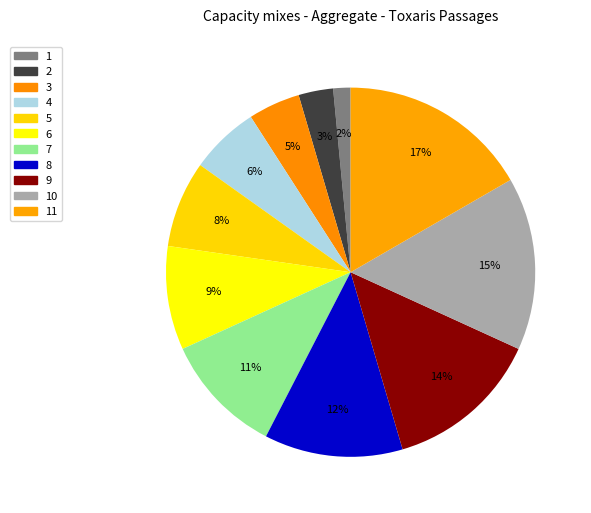

Rank the categories by value from lowest to highest.

1, 2, 3, 4, 5, 6, 7, 8, 9, 10, 11